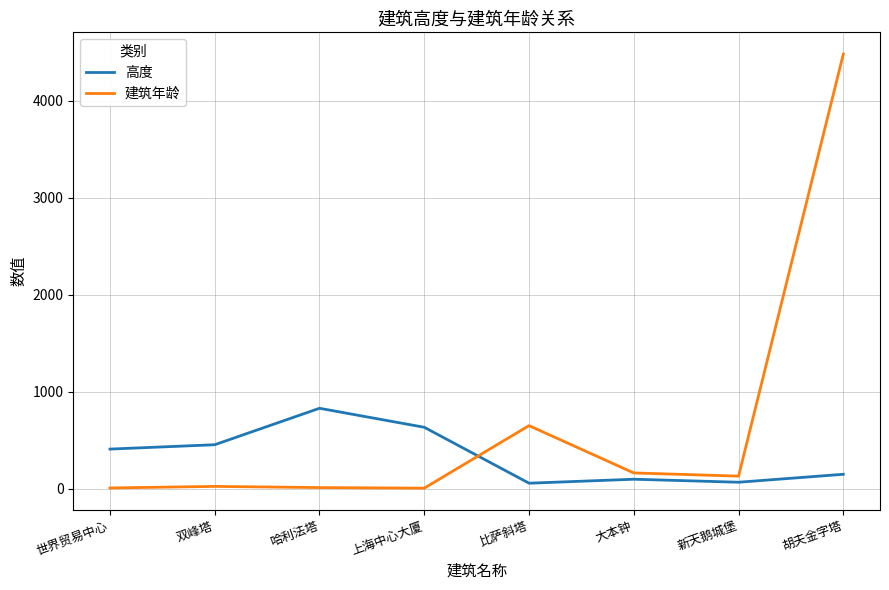

How many lines are shown in the chart?

2